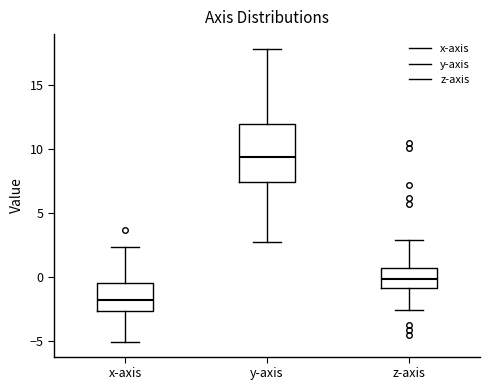

Reading left to right, read every box against the y-axis: the position of its median line, the range the box covers, and the ends of its whiskers. The values are not printed on the chart, so give them approximately, as read against the axis.

x-axis: median -2.0, box -2.5 to -0.5, whiskers -5.0 to 2.5
y-axis: median 9.5, box 7.5 to 12.0, whiskers 2.5 to 18.0
z-axis: median 0.0, box -1.0 to 0.5, whiskers -2.5 to 3.0